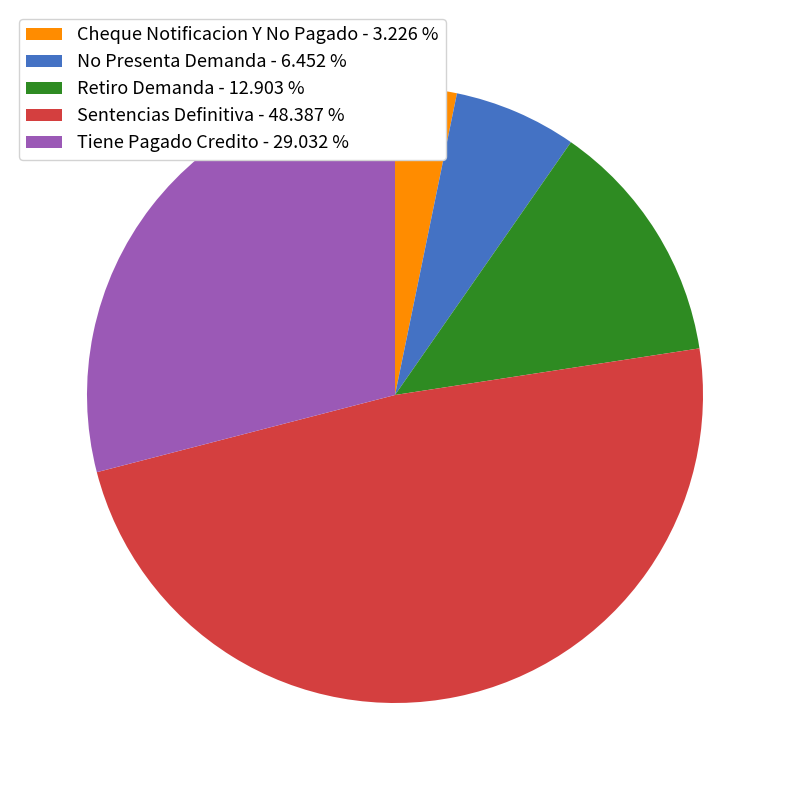

What is the largest slice in the pie chart?

Sentencias Definitiva